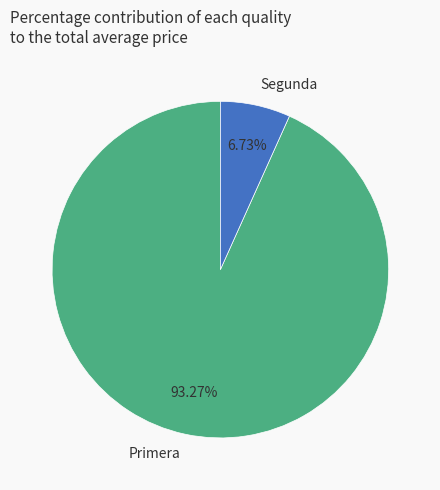

Count the number of slices in the pie.

2